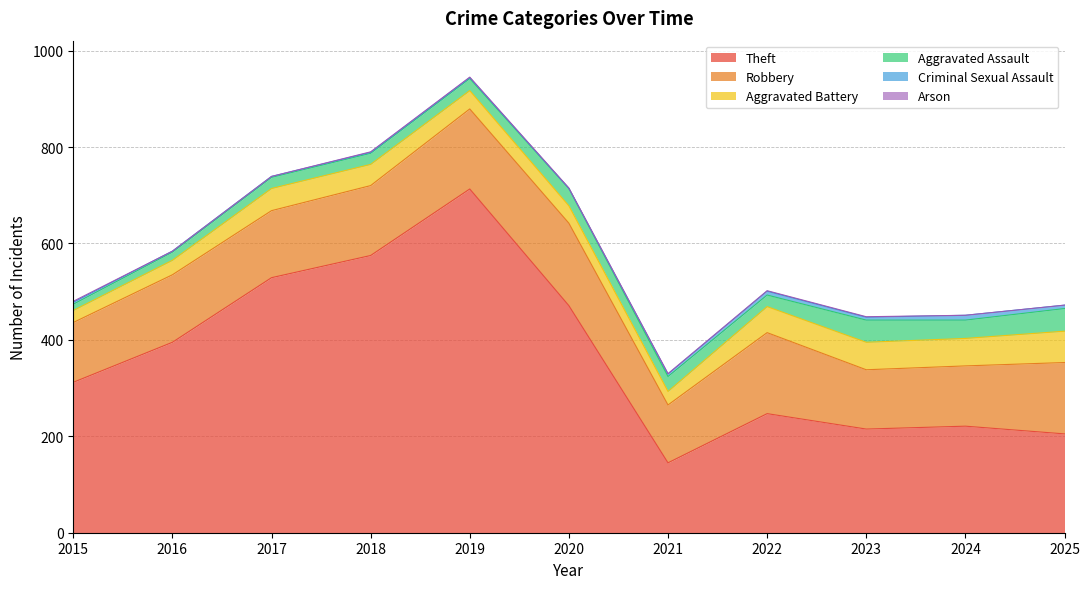

At which category is the sum across all series the highest?

2019